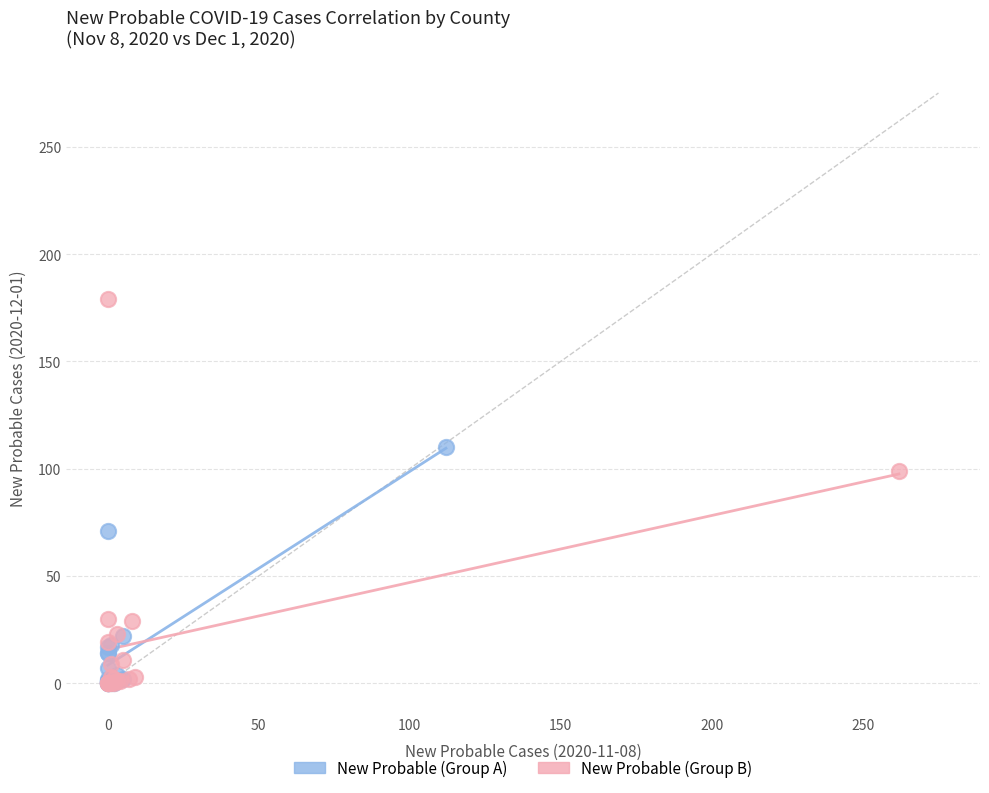

Which series reaches the maximum Y coordinate?

New Probable (Group B)